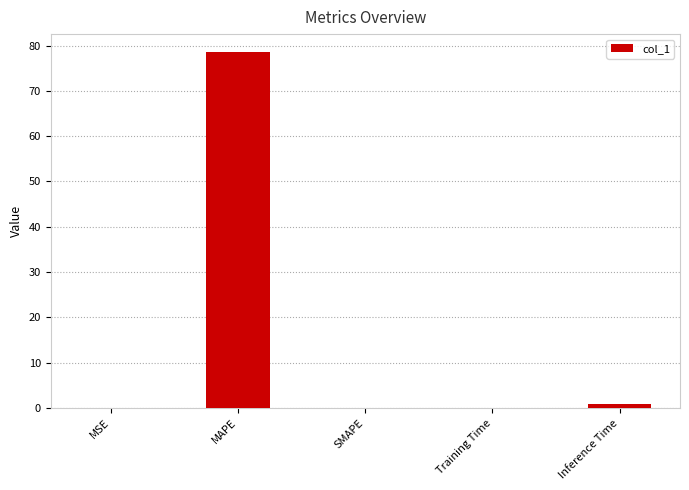

Which category has the highest value across all series?

MAPE